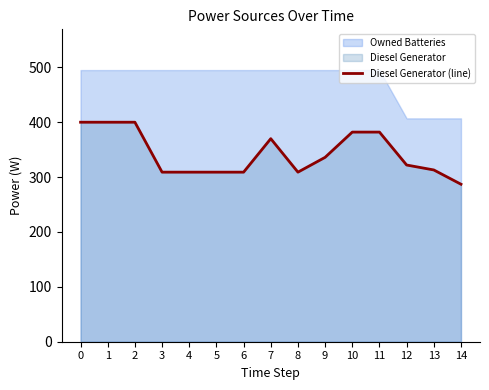

True or false: the data shows 313 at 13.

True